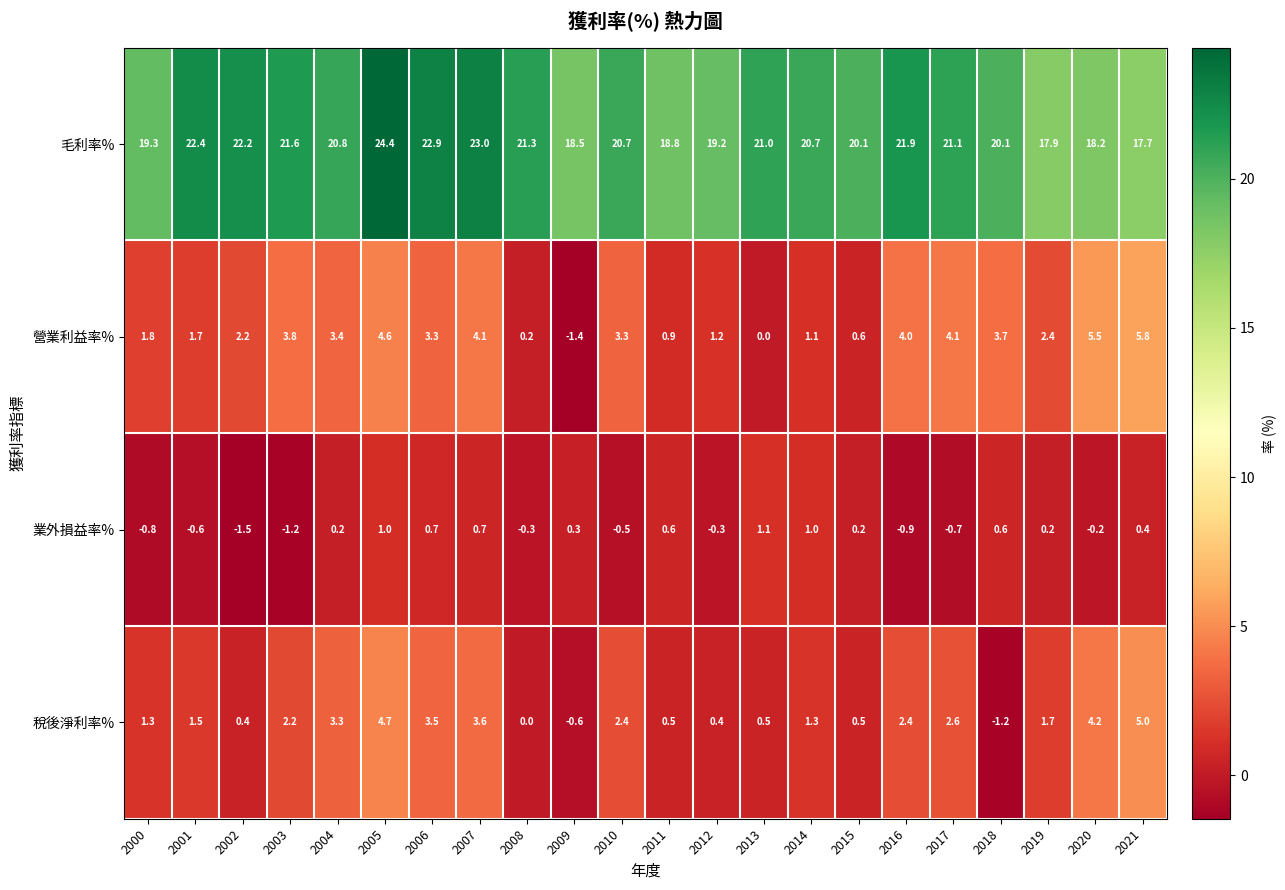

How many categories are shown in the chart?

22